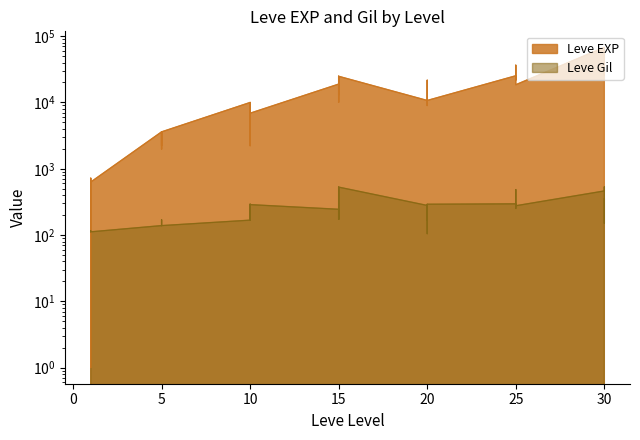

Is the value of Leve EXP at 5 greater than the value of Leve Gil at 1?

Yes